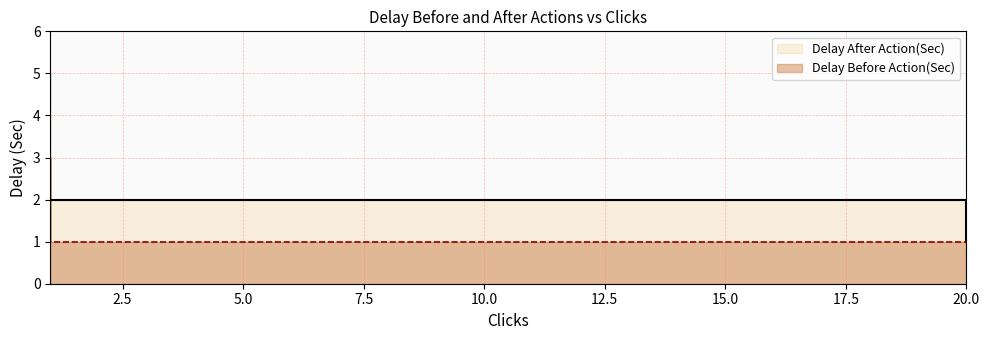

Where is the first local maximum for Delay After Action(Sec)?

1